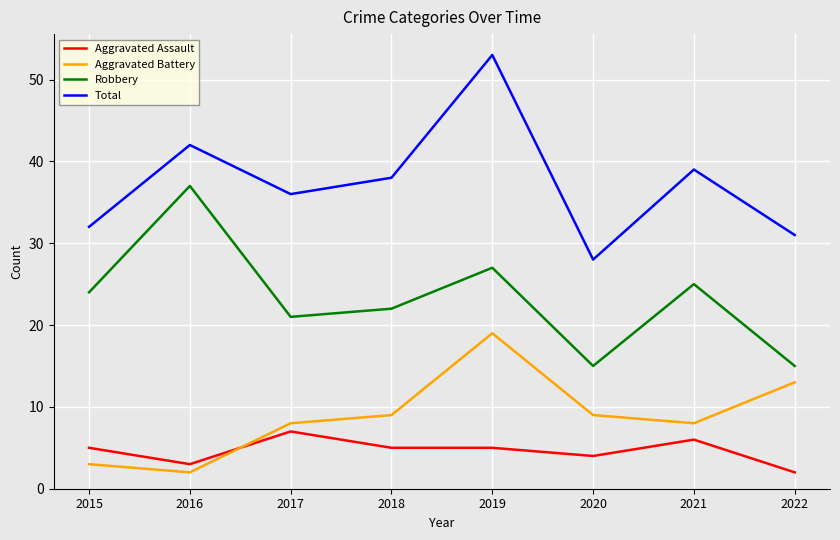

What is the maximum value for Robbery?

37